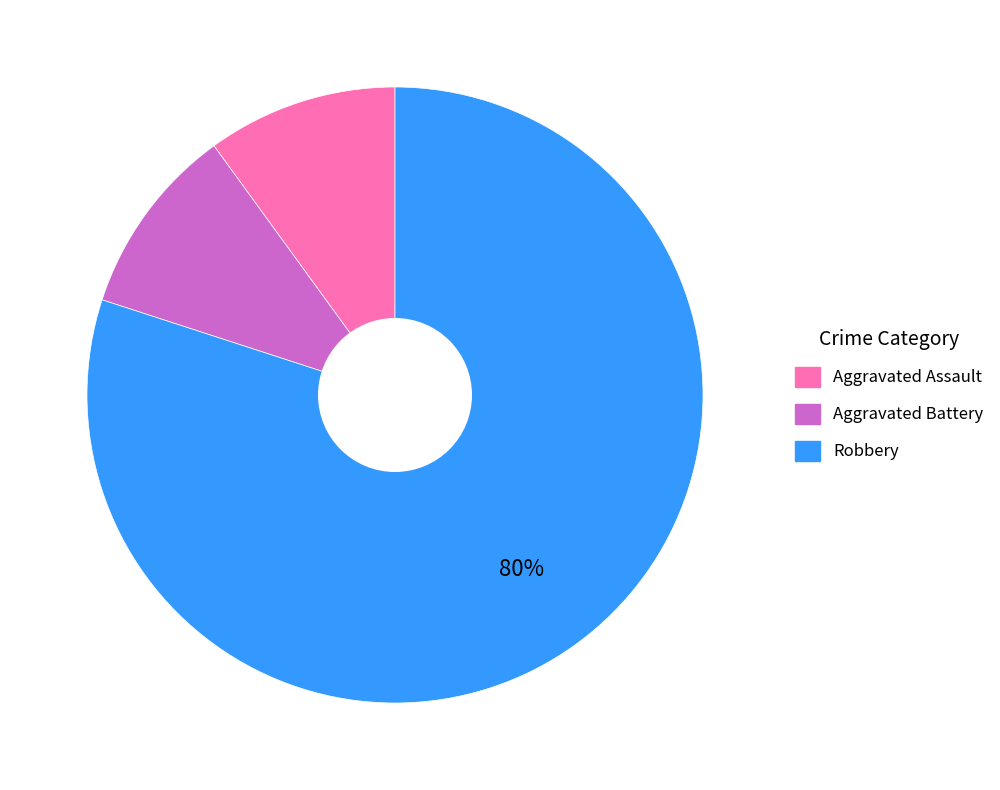

To the nearest percent, what is the average slice percentage?

33%